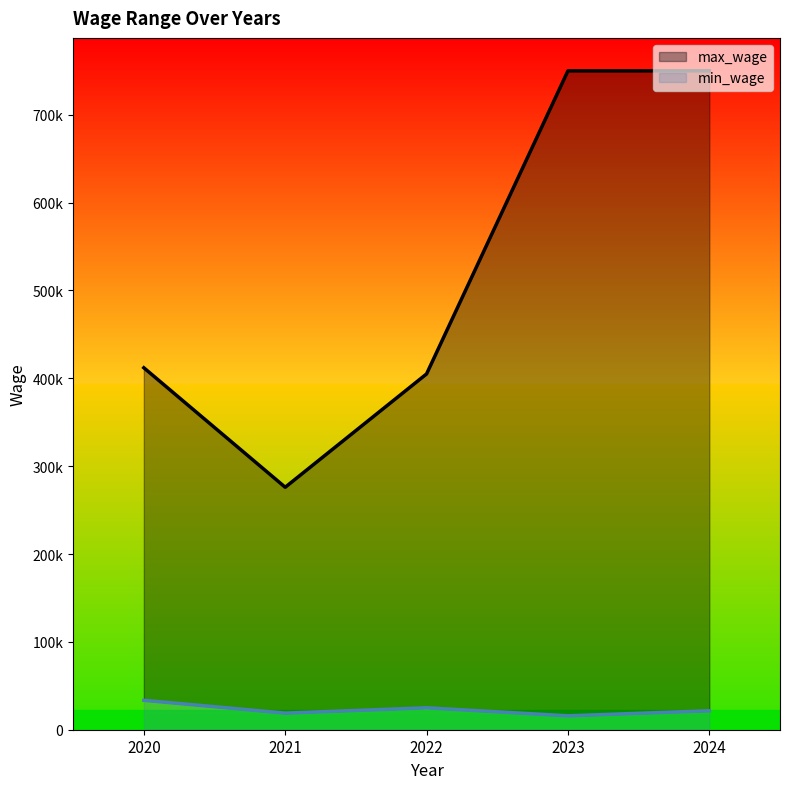

Does the chart have visible grid lines?

No